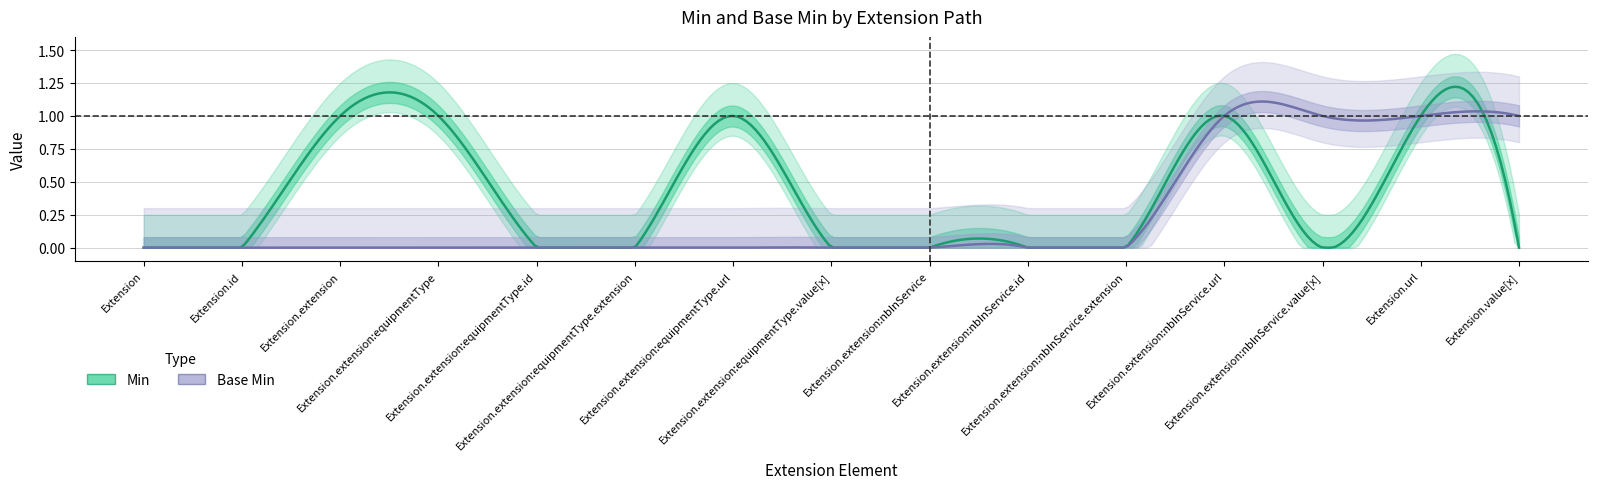

Which category has the highest value in the Min series?

Extension.extension:equipmentType